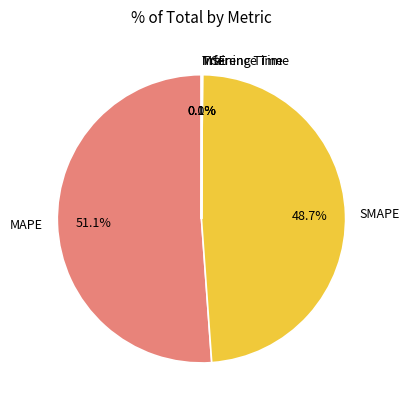

Is there a majority slice in this chart?

Yes